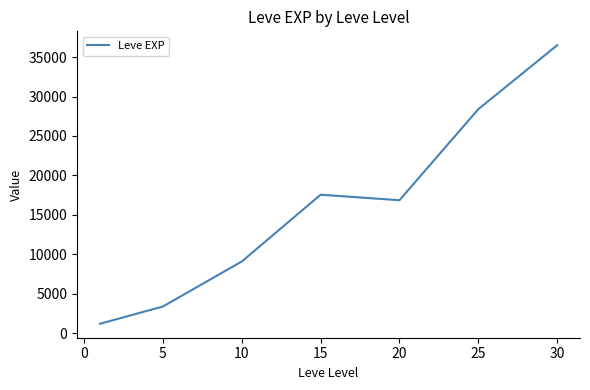

What is the difference between the maximum and minimum values?

35279.2